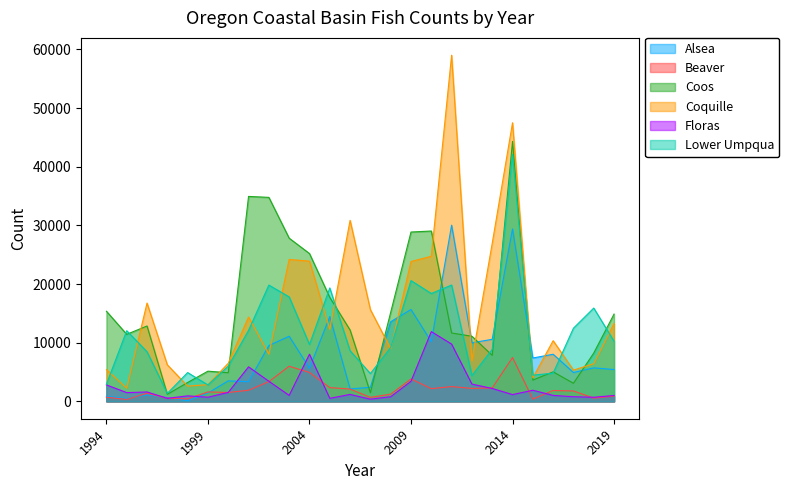

What is the total value across all series at 2014?

171973